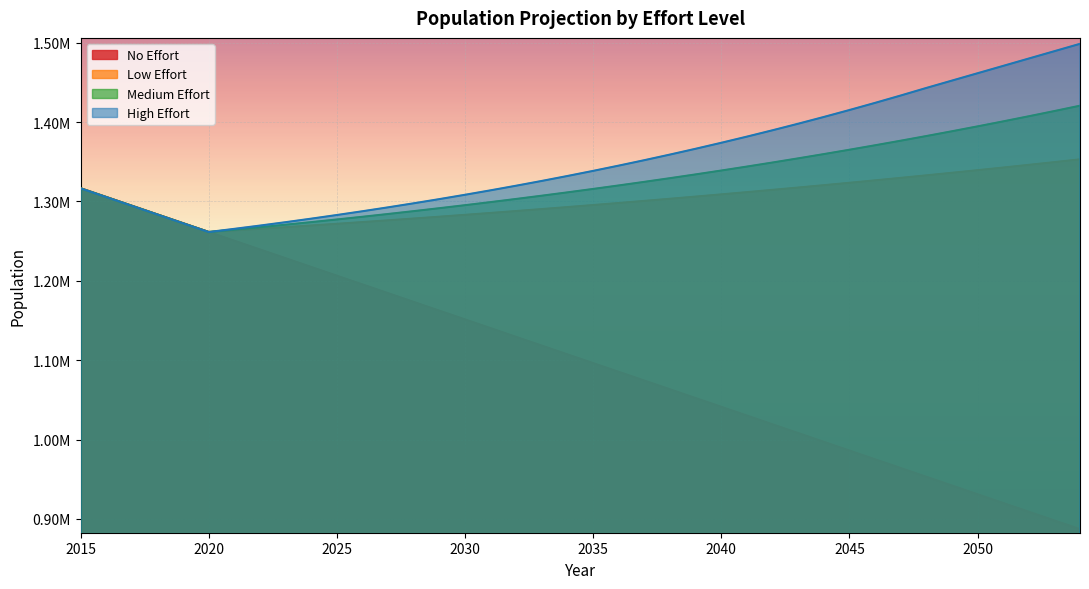

At which label does Low Effort reach its peak?

2054